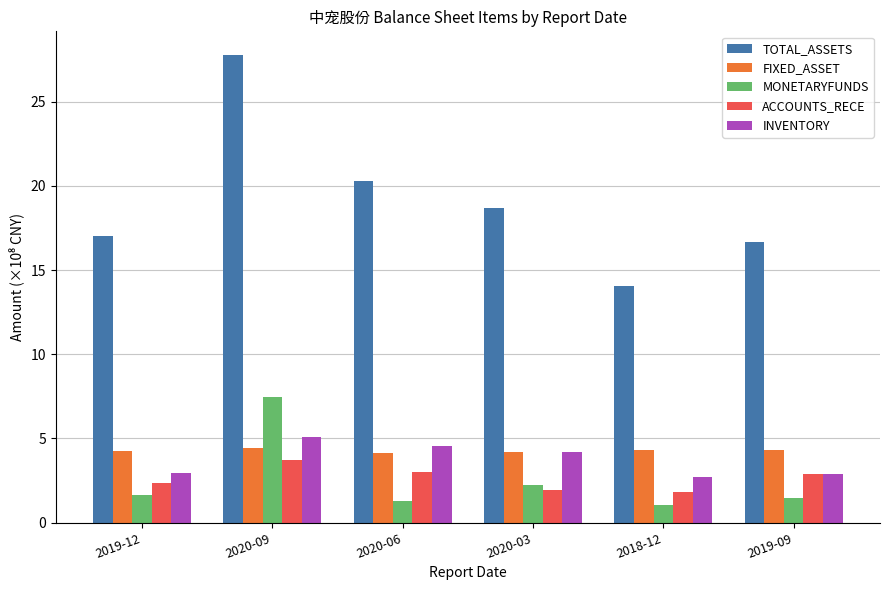

The FIXED_ASSET series shows 3.0 at 2018-12. True or false?

False